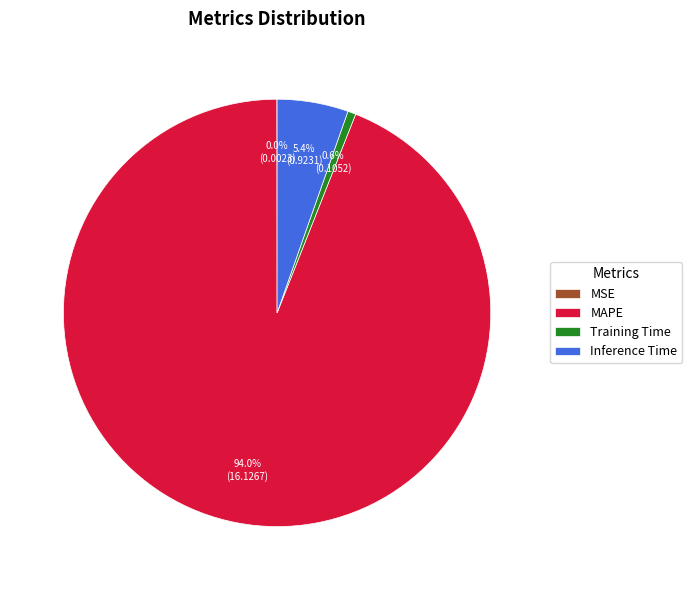

Which slice is the largest?

MAPE